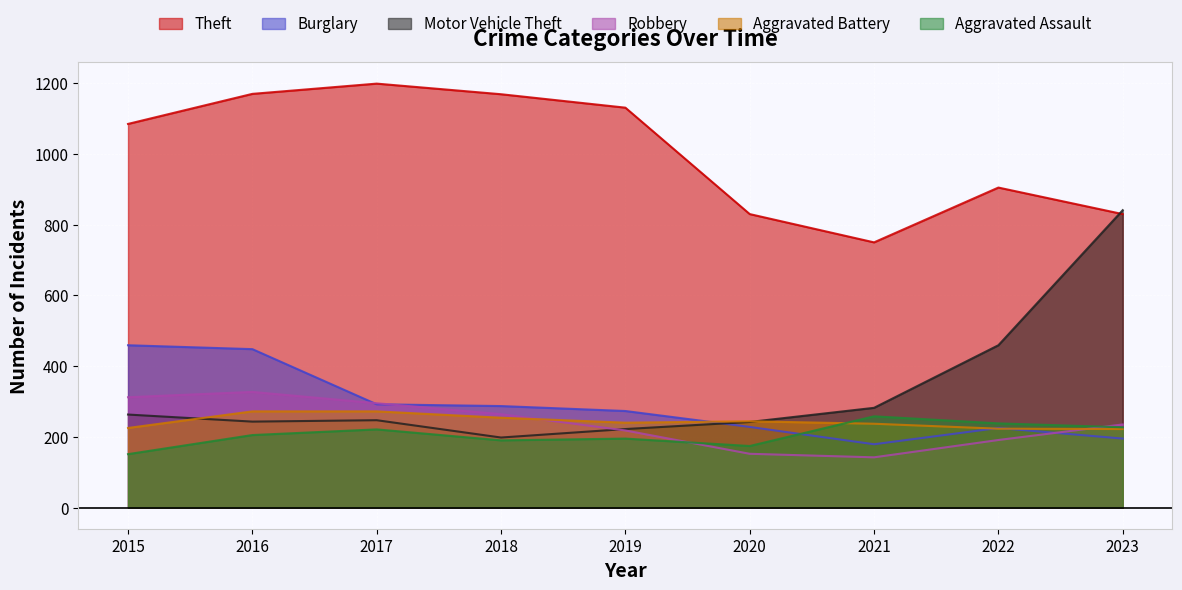

What is the value of the Robbery point at the 1st from the left?

312